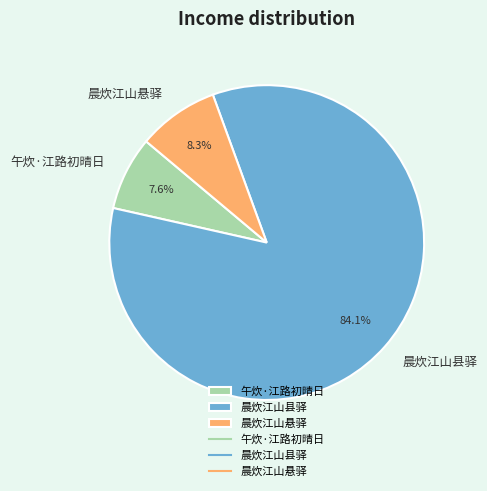

Approximately how many times larger is the value at 晨炊江山悬驿 compared to 午炊·江路初晴日?

1.1